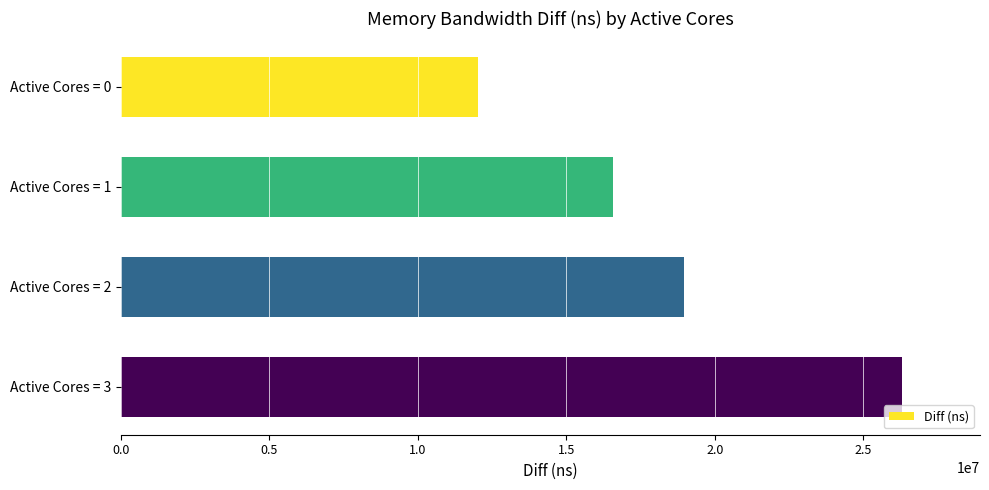

How many bars are there in total?

4